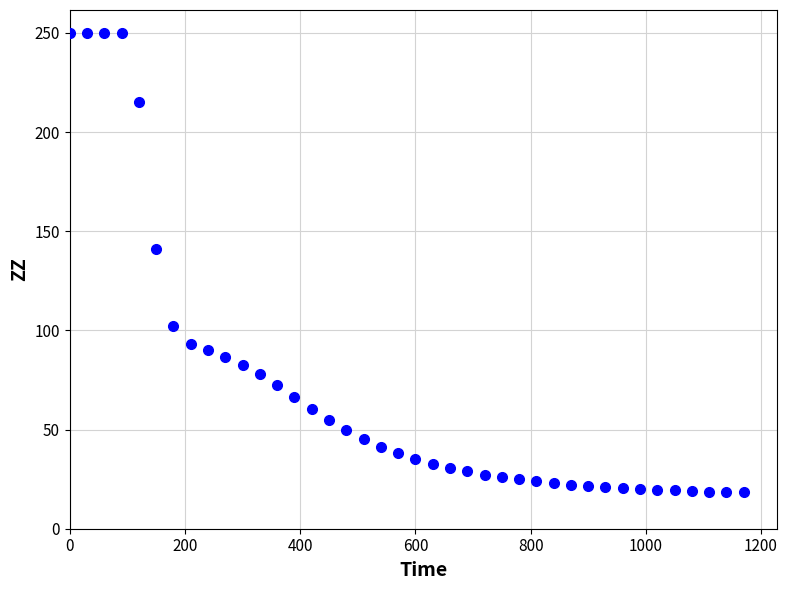

What Y value in the scatter plot is closest to 134?

140.9